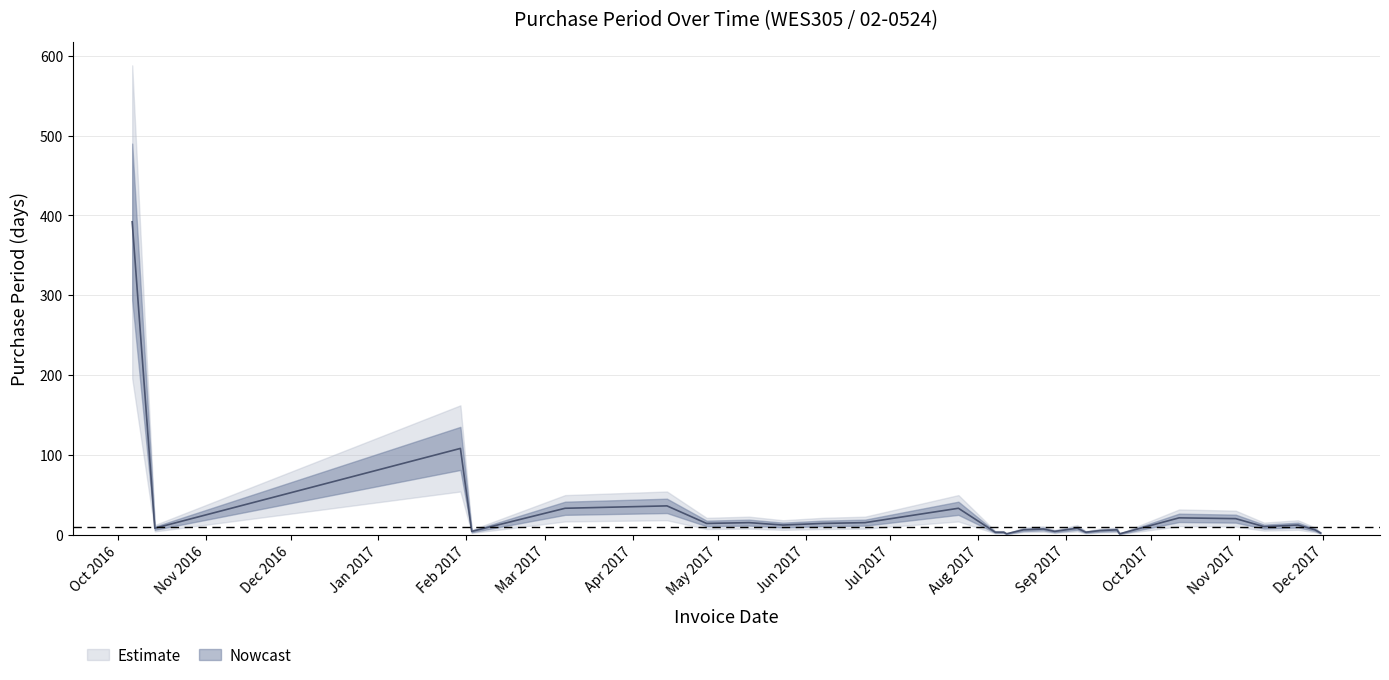

True or false: the data shows 11 at 2017-07-25.

False